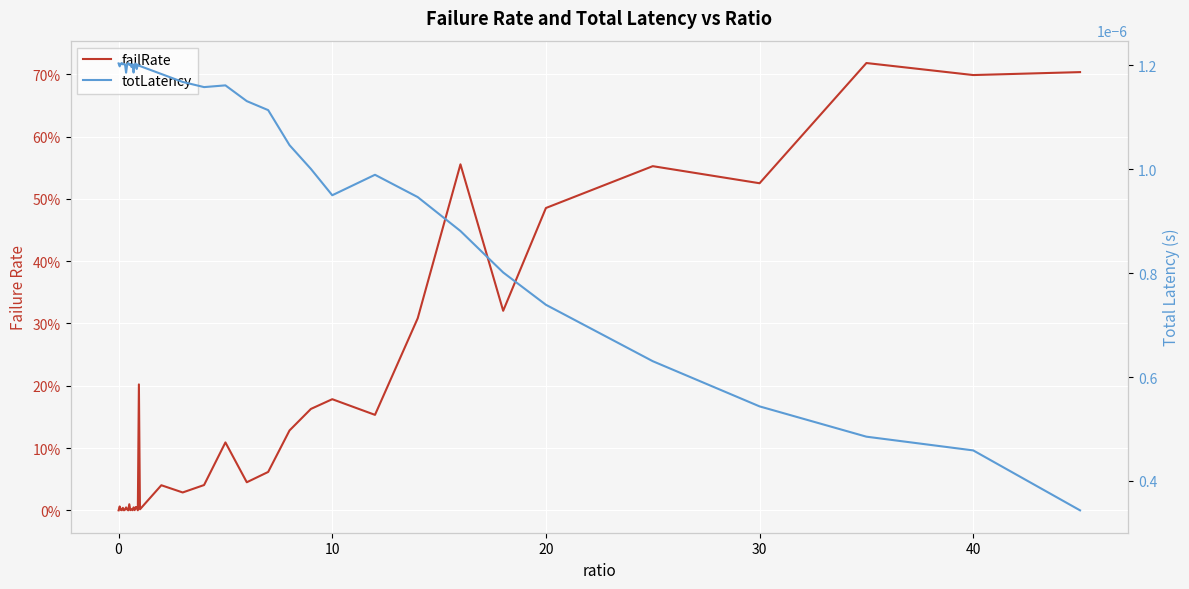

At how many categories does at least one series exceed 0?

40